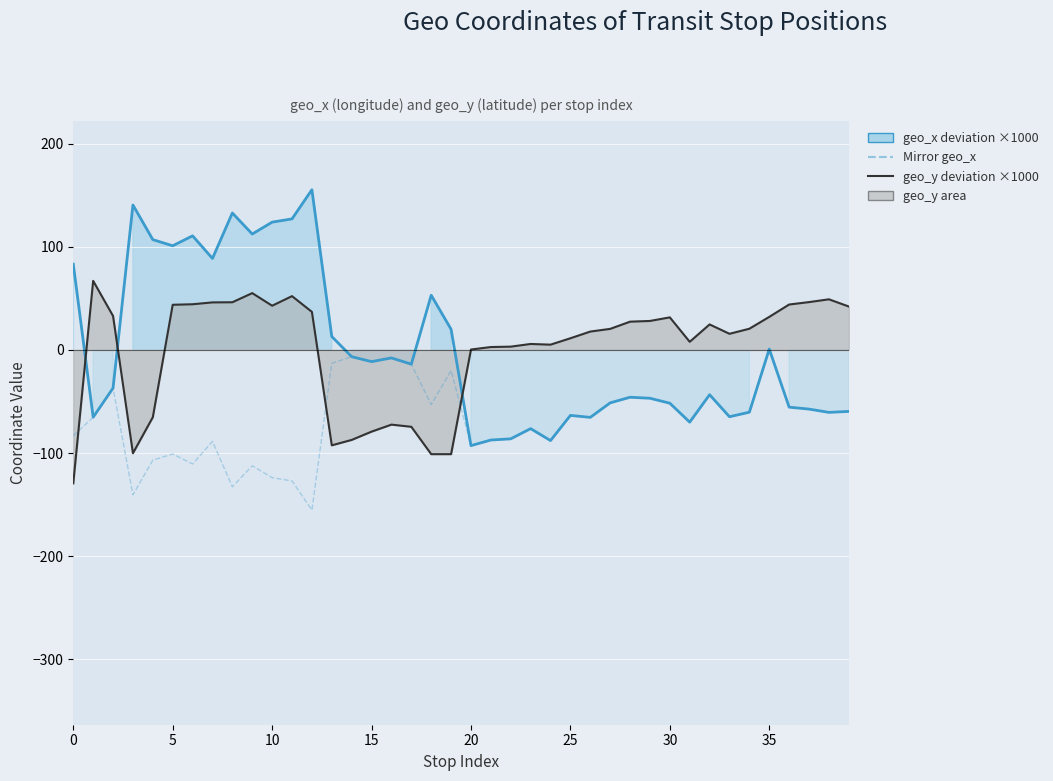

What is the total value across all series at 25?

43.8